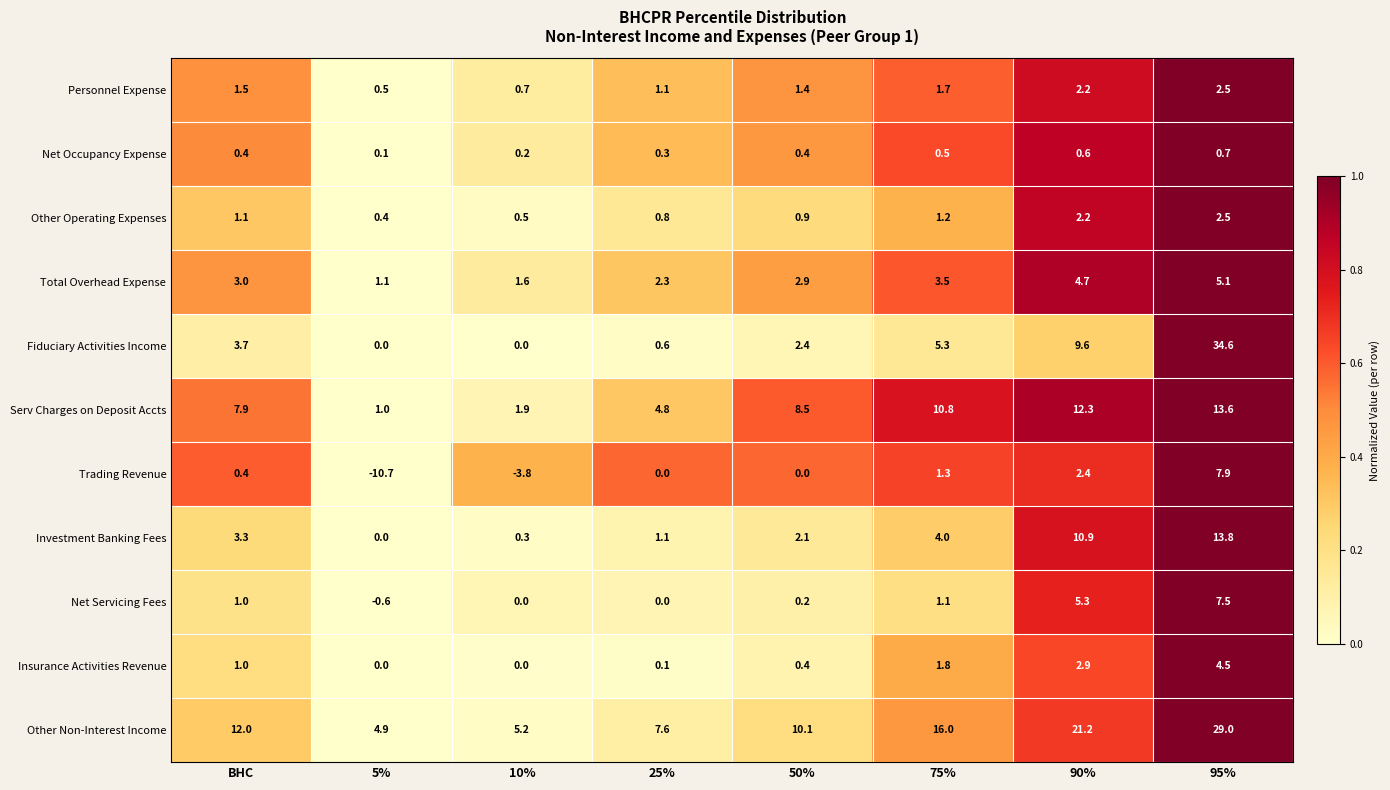

What is the difference between the maximum and second lowest values in the Personnel Expense series?

1.8